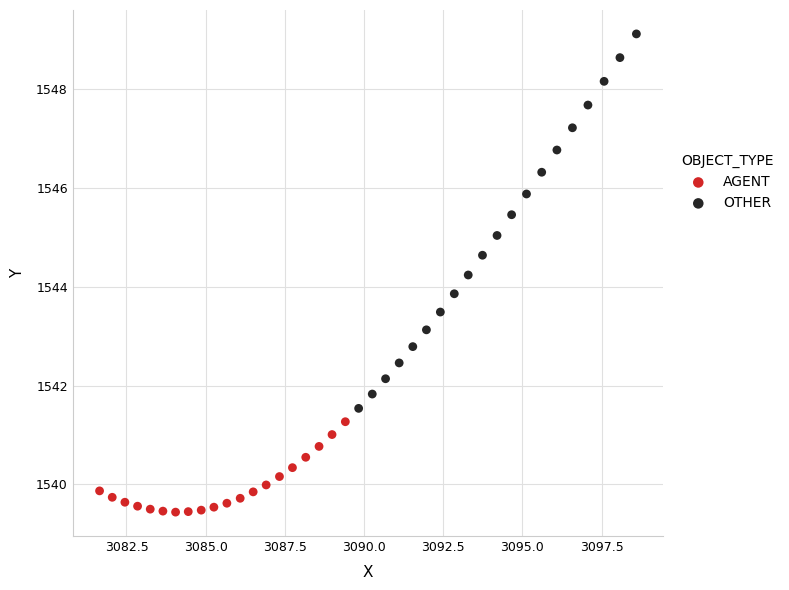

Which series contains the highest Y value?

OTHER